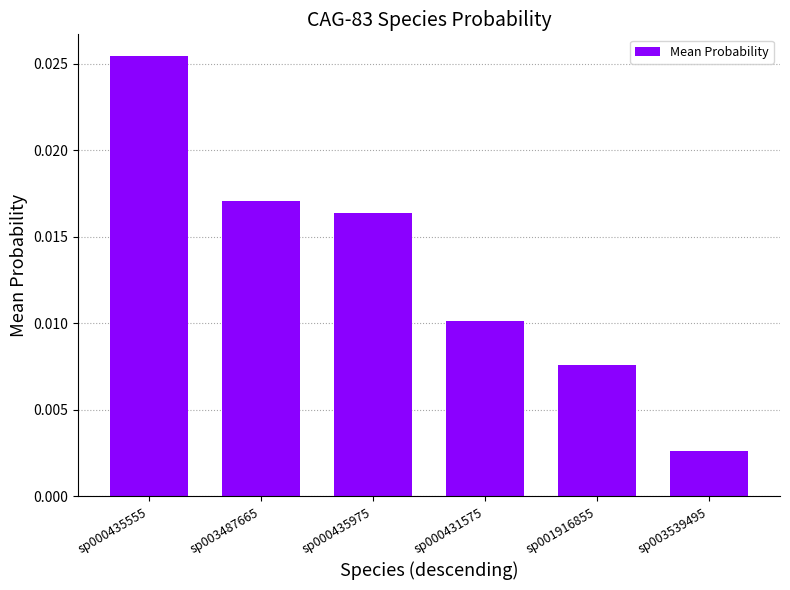

What is the label of the 4th bar from the left?

sp000431575